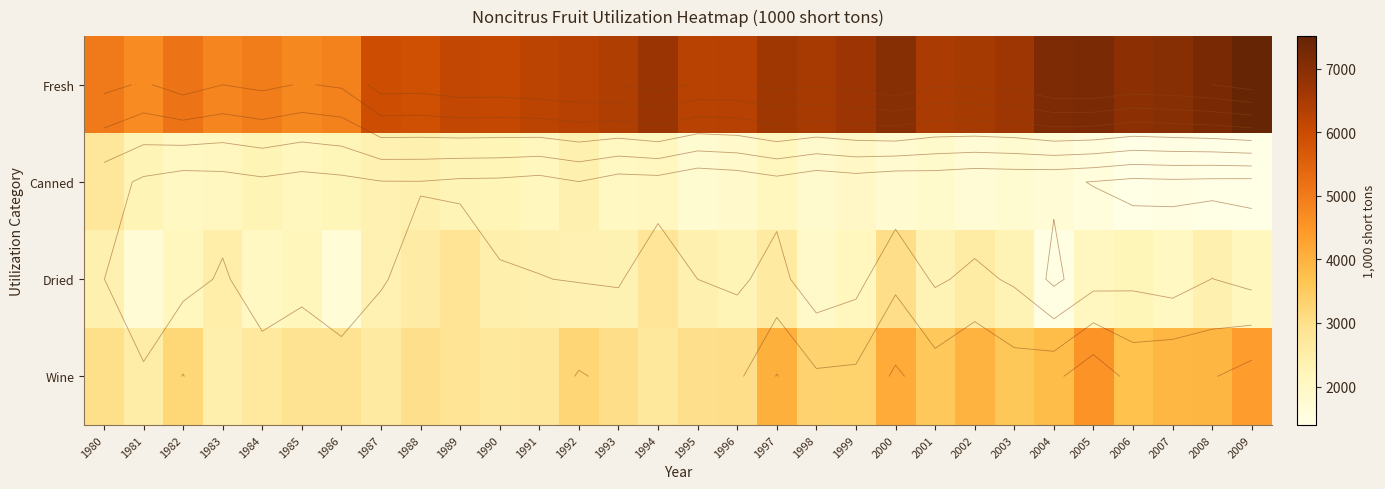

Which has a higher value, 2002 or 1988?

2002